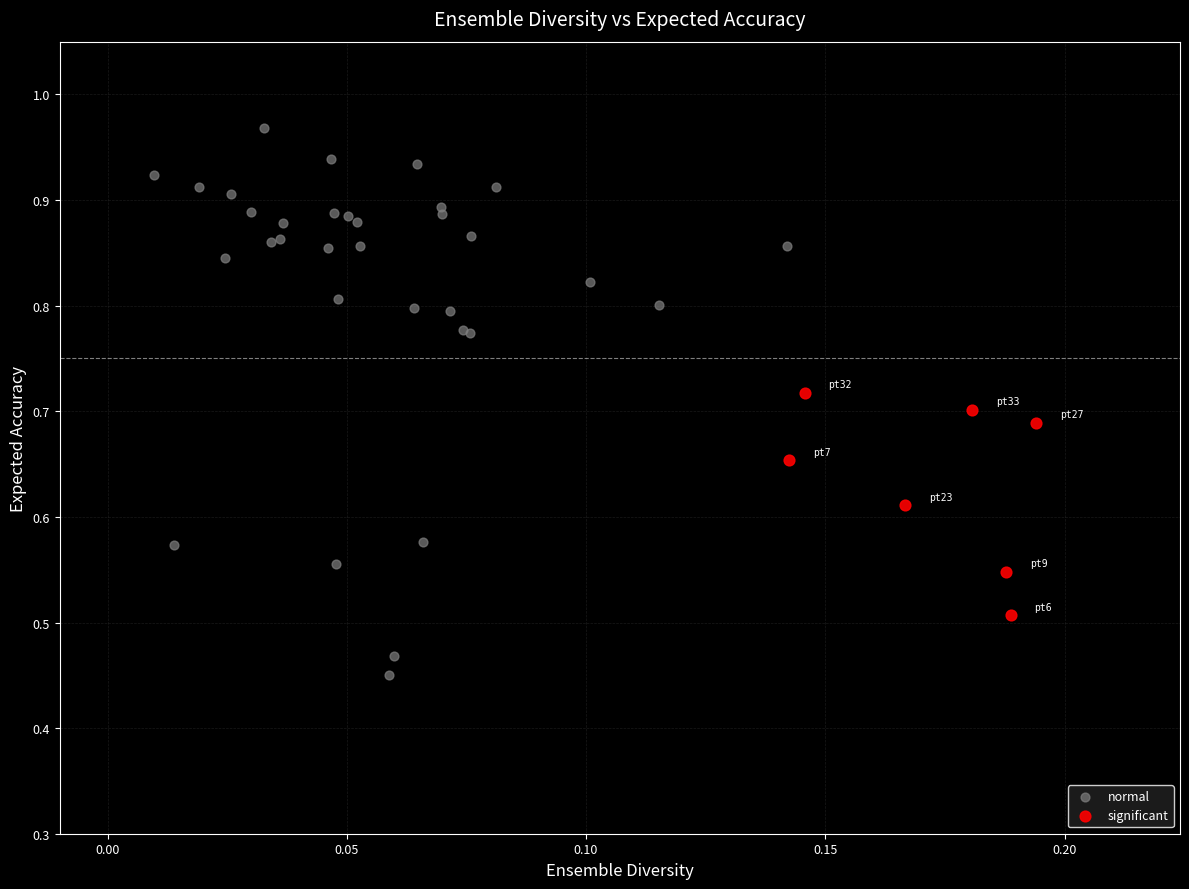

What are all the series names shown in the legend?

normal, significant